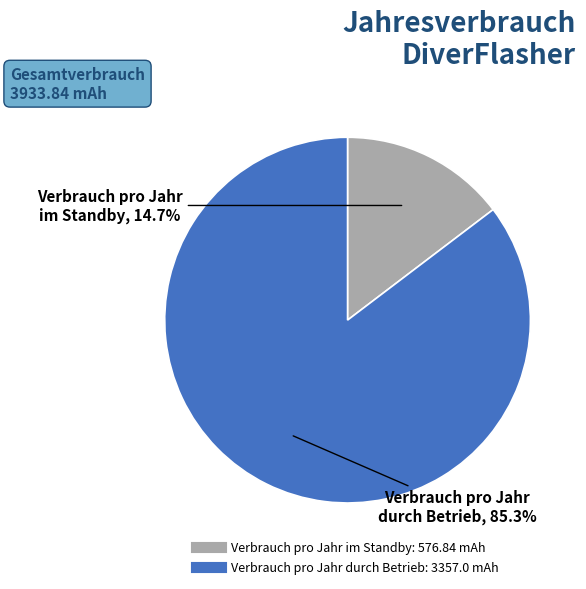

What is the ratio of the value at Verbrauch pro Jahr durch Betrieb to the value at Verbrauch pro Jahr im Standby?

5.8